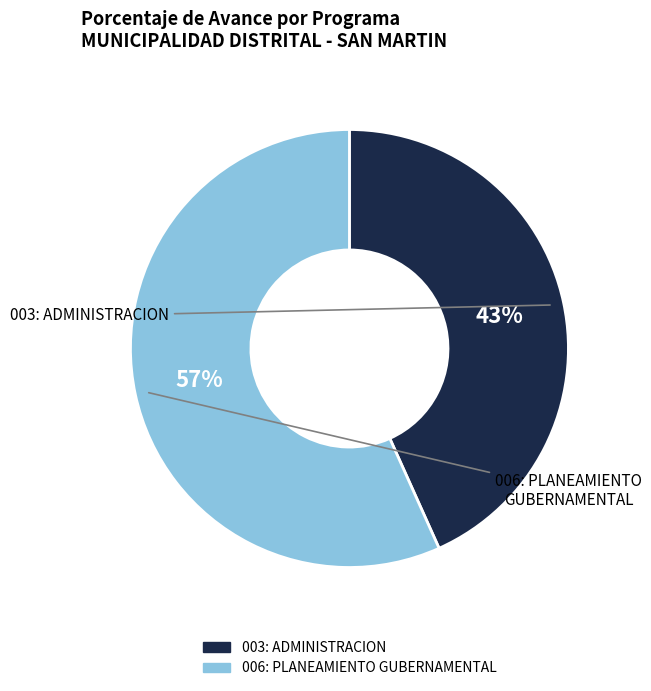

Do 006: PLANEAMIENTO GUBERNAMENTAL and 003: ADMINISTRACION together represent more than half of the pie?

Yes